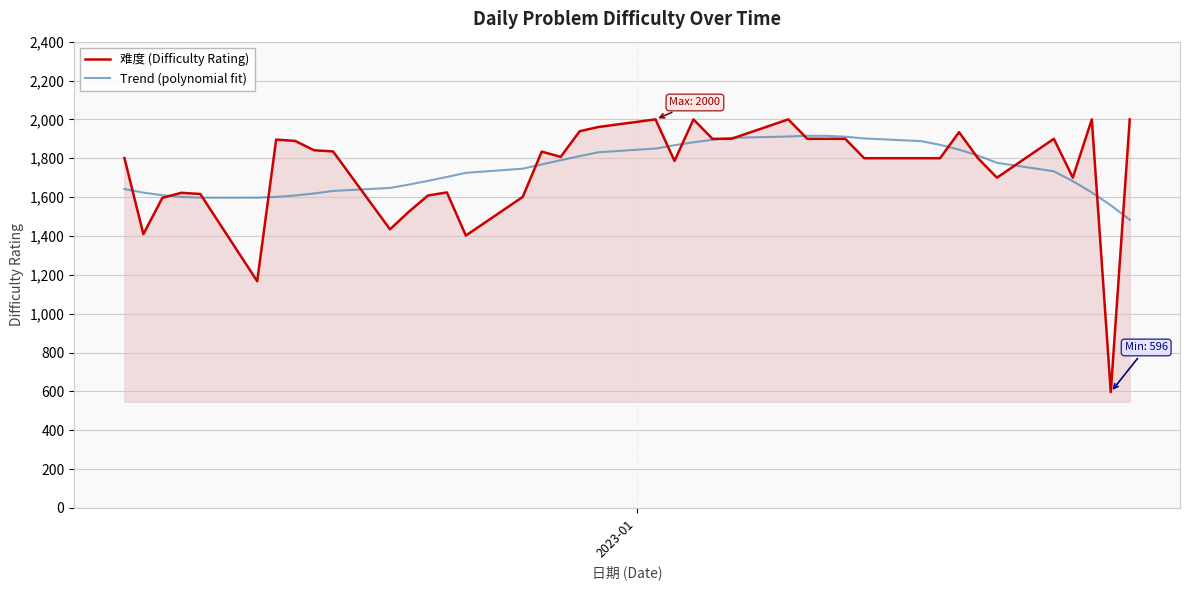

What is the highest value of the 难度 (Difficulty Rating) series?

2000.0